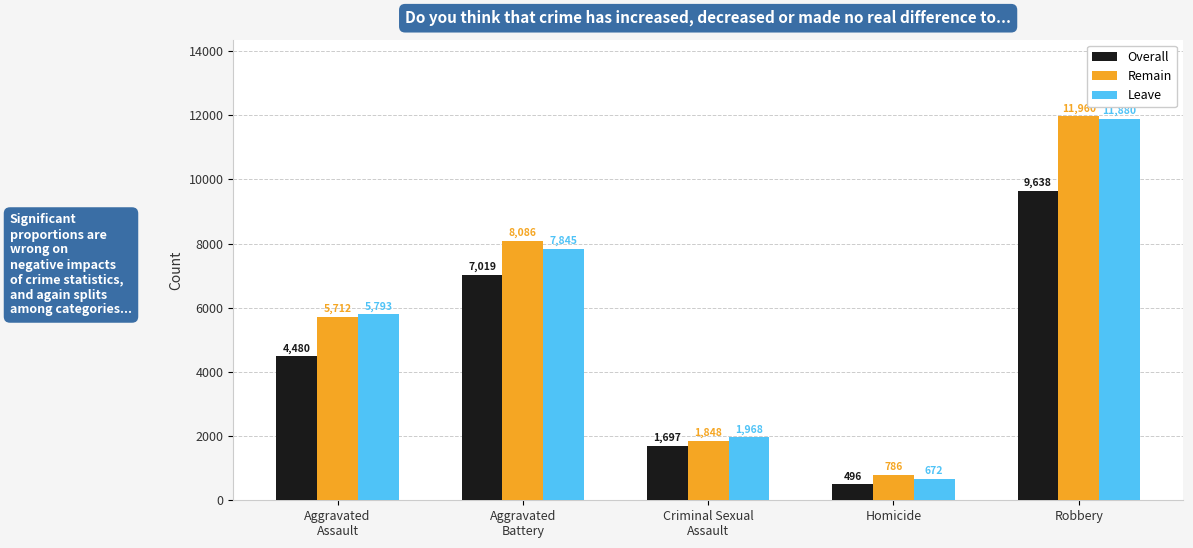

At which label is Leave closest to 6276?

Aggravated
Assault